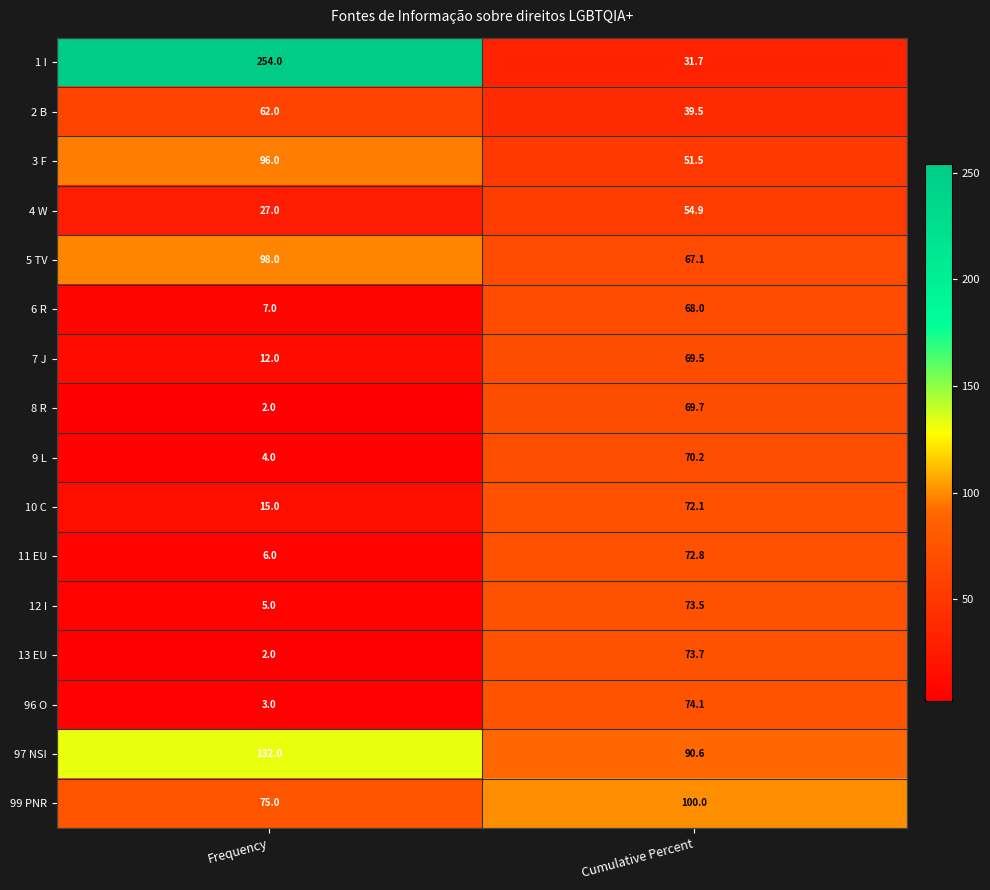

Which series has the widest spread of values?

1 I